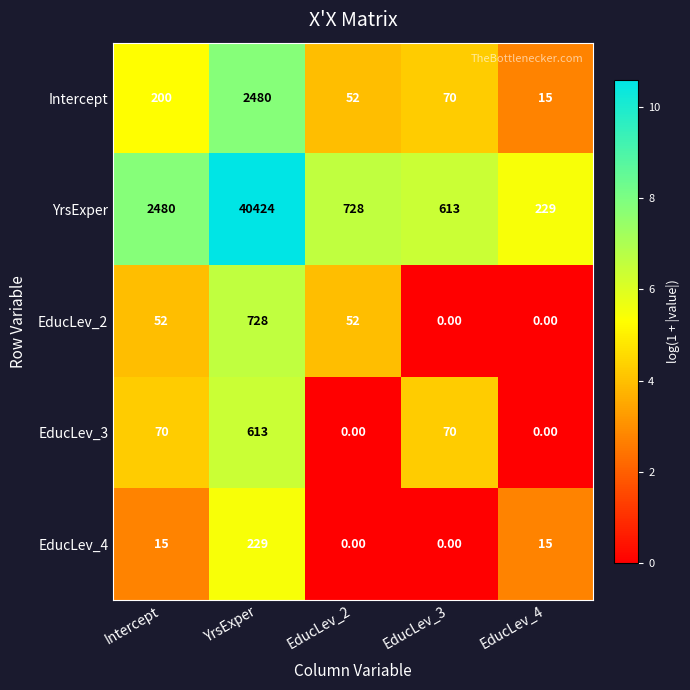

List the series in order of their peak value, highest first.

YrsExper, Intercept, EducLev_2, EducLev_3, EducLev_4